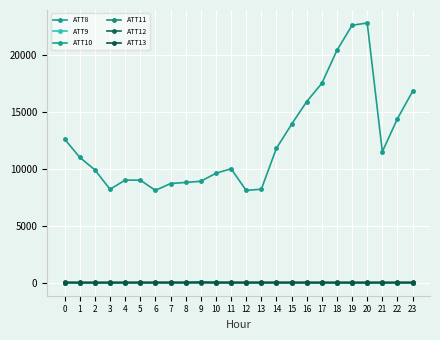

How many data points does each series have?

24